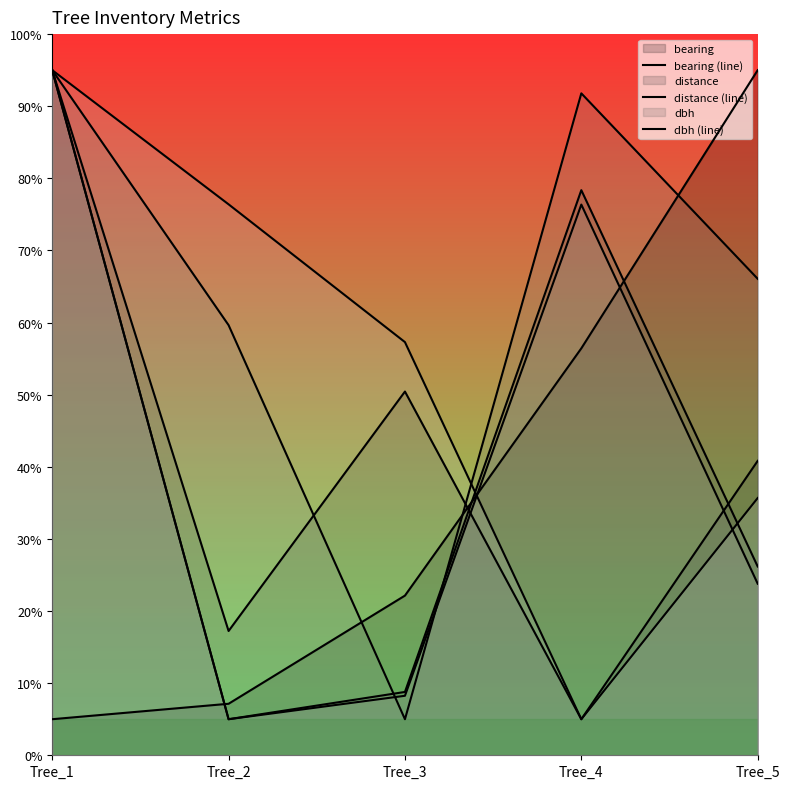

Is the value of h (line) at Tree_1 greater than the value of g (line) at Tree_1?

No